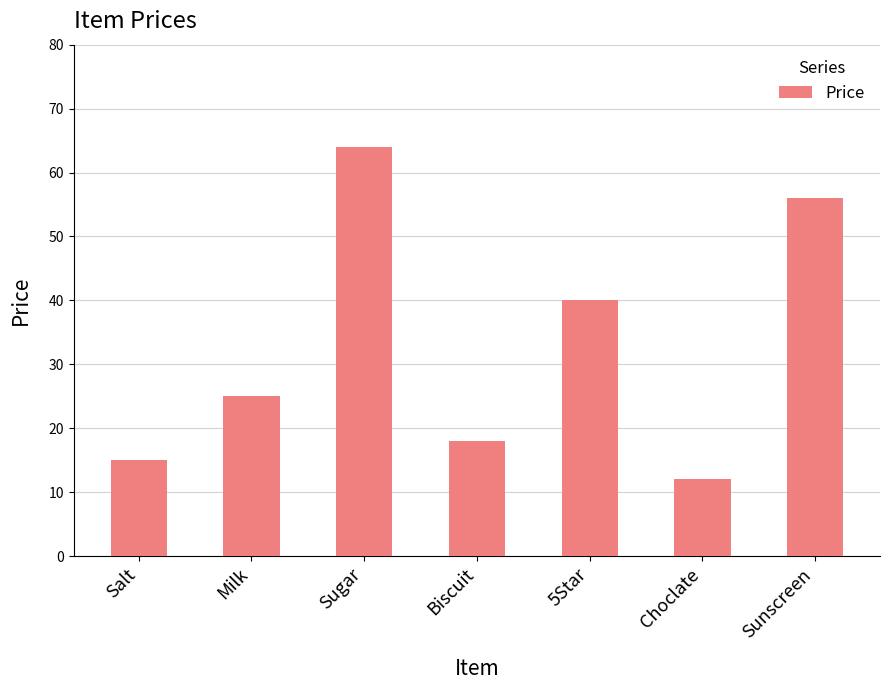

What is the minimum value shown in the chart?

12